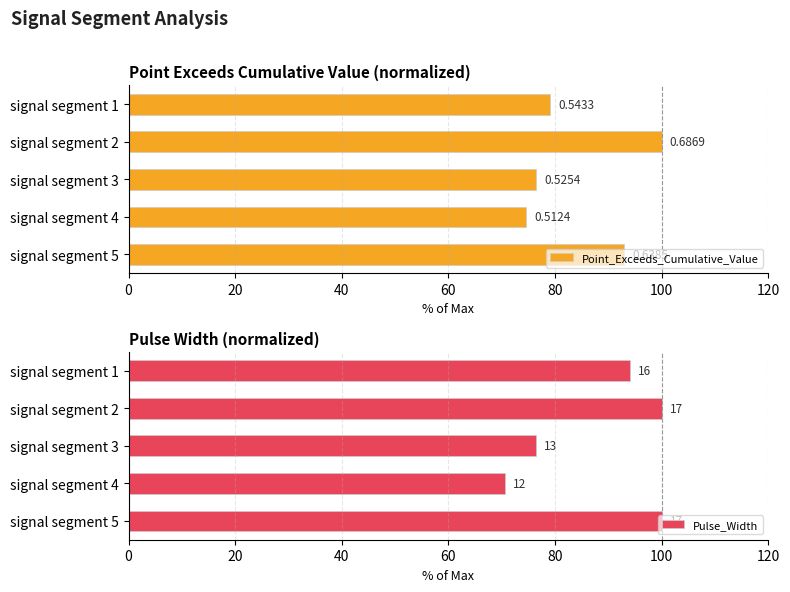

How many values in the Point_Exceeds_Cumulative_Value series are below 79?

2